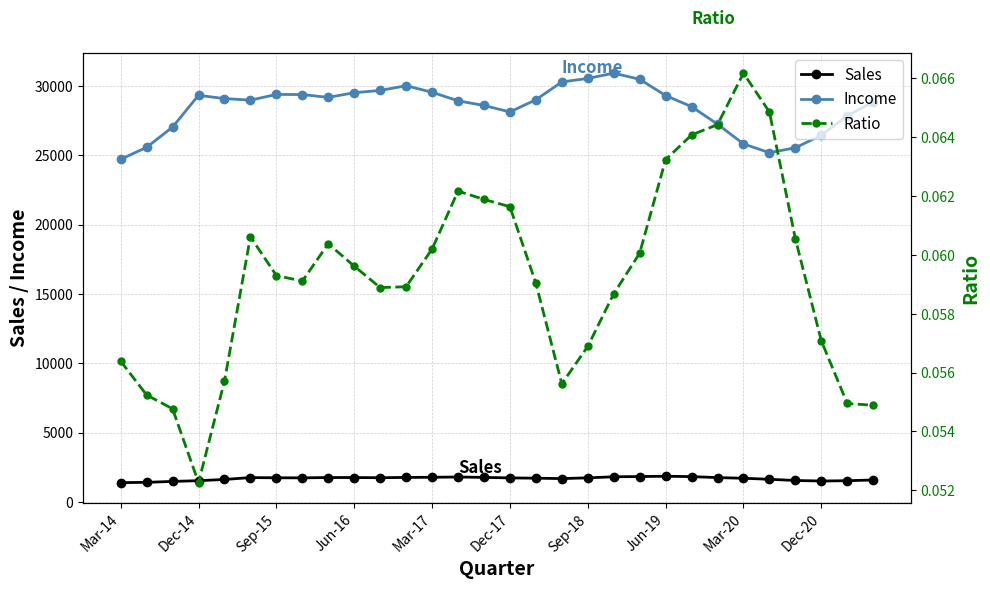

What is the smallest value displayed?

0.1